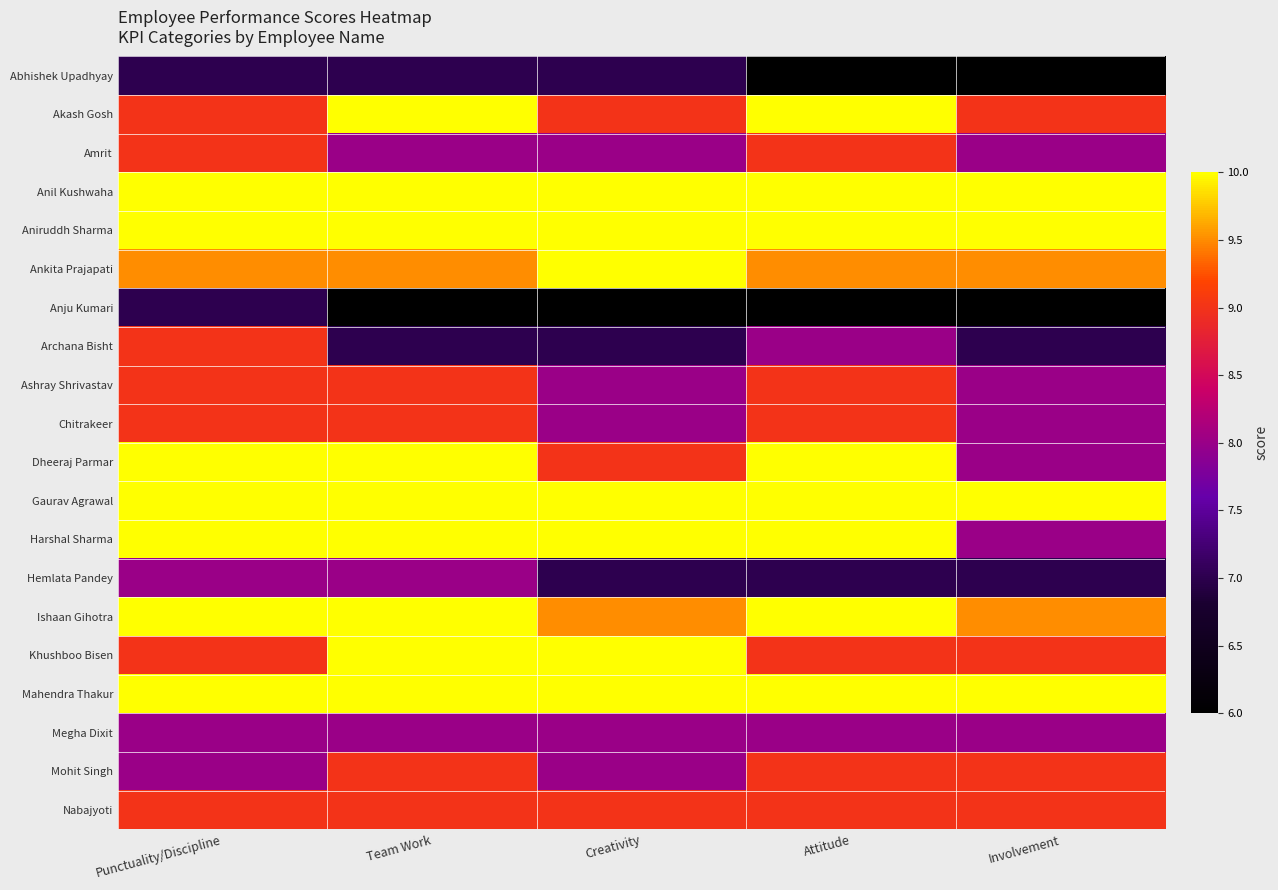

Reading right to left, transcribe all the data shown in this chart.

Abhishek Upadhyay: Involvement=6.0	Attitude=6.0	Creativity=7.0	Team Work=7.0	Punctuality/Discipline=7.0
Akash Gosh: Involvement=9.0	Attitude=10.0	Creativity=9.0	Team Work=10.0	Punctuality/Discipline=9.0
Amrit: Involvement=8.0	Attitude=9.0	Creativity=8.0	Team Work=8.0	Punctuality/Discipline=9.0
Anil Kushwaha: Involvement=10.0	Attitude=10.0	Creativity=10.0	Team Work=10.0	Punctuality/Discipline=10.0
Aniruddh Sharma: Involvement=10.0	Attitude=10.0	Creativity=10.0	Team Work=10.0	Punctuality/Discipline=10.0
Ankita Prajapati: Involvement=9.5	Attitude=9.5	Creativity=10.0	Team Work=9.5	Punctuality/Discipline=9.5
Anju Kumari: Involvement=6.0	Attitude=6.0	Creativity=6.0	Team Work=6.0	Punctuality/Discipline=7.0
Archana Bisht: Involvement=7.0	Attitude=8.0	Creativity=7.0	Team Work=7.0	Punctuality/Discipline=9.0
Ashray Shrivastav: Involvement=8.0	Attitude=9.0	Creativity=8.0	Team Work=9.0	Punctuality/Discipline=9.0
Chitrakeer: Involvement=8.0	Attitude=9.0	Creativity=8.0	Team Work=9.0	Punctuality/Discipline=9.0
Dheeraj Parmar: Involvement=8.0	Attitude=10.0	Creativity=9.0	Team Work=10.0	Punctuality/Discipline=10.0
Gaurav Agrawal: Involvement=10.0	Attitude=10.0	Creativity=10.0	Team Work=10.0	Punctuality/Discipline=10.0
Harshal Sharma: Involvement=8.0	Attitude=10.0	Creativity=10.0	Team Work=10.0	Punctuality/Discipline=10.0
Hemlata Pandey: Involvement=7.0	Attitude=7.0	Creativity=7.0	Team Work=8.0	Punctuality/Discipline=8.0
Ishaan Gihotra: Involvement=9.5	Attitude=10.0	Creativity=9.5	Team Work=10.0	Punctuality/Discipline=10.0
Khushboo Bisen: Involvement=9.0	Attitude=9.0	Creativity=10.0	Team Work=10.0	Punctuality/Discipline=9.0
Mahendra Thakur: Involvement=10.0	Attitude=10.0	Creativity=10.0	Team Work=10.0	Punctuality/Discipline=10.0
Megha Dixit: Involvement=8.0	Attitude=8.0	Creativity=8.0	Team Work=8.0	Punctuality/Discipline=8.0
Mohit Singh: Involvement=9.0	Attitude=9.0	Creativity=8.0	Team Work=9.0	Punctuality/Discipline=8.0
Nabajyoti: Involvement=9.0	Attitude=9.0	Creativity=9.0	Team Work=9.0	Punctuality/Discipline=9.0